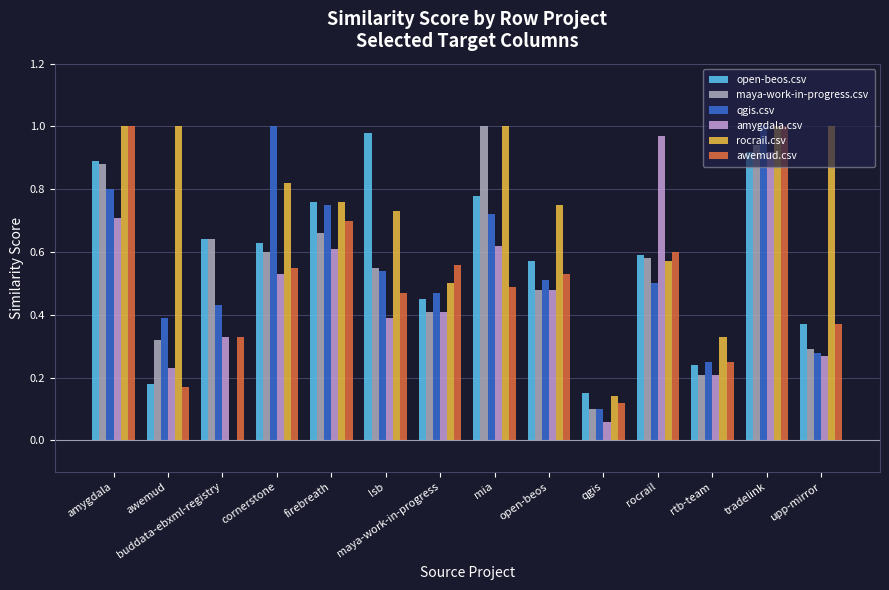

Is the value of open-beos.csv at qgis greater than the value of amygdala.csv at upp-mirror?

No